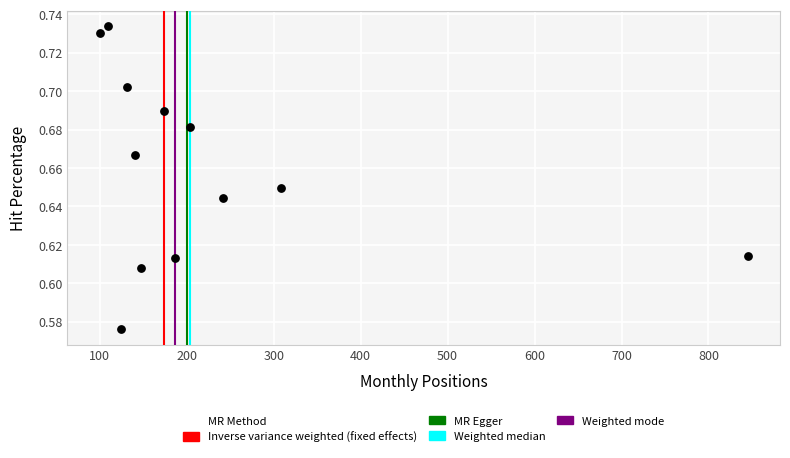

What is the range of X values (max minus min)?

745.0